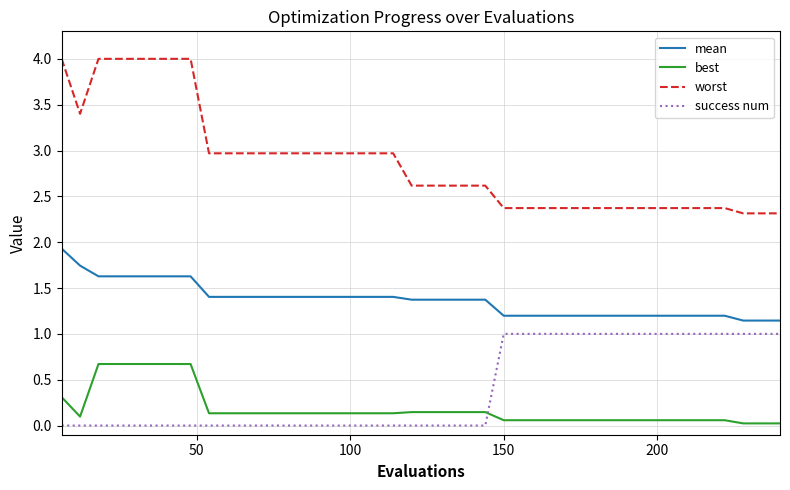

Rank the series by their maximum value, from highest to lowest.

worst, mean, success num, best